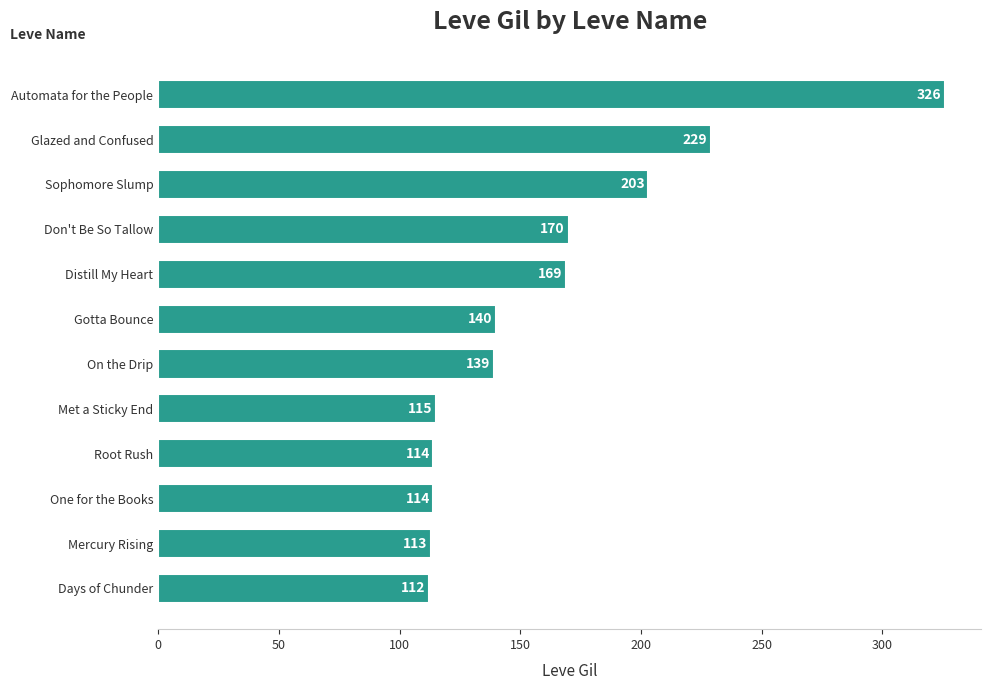

How many bars are there in total?

12